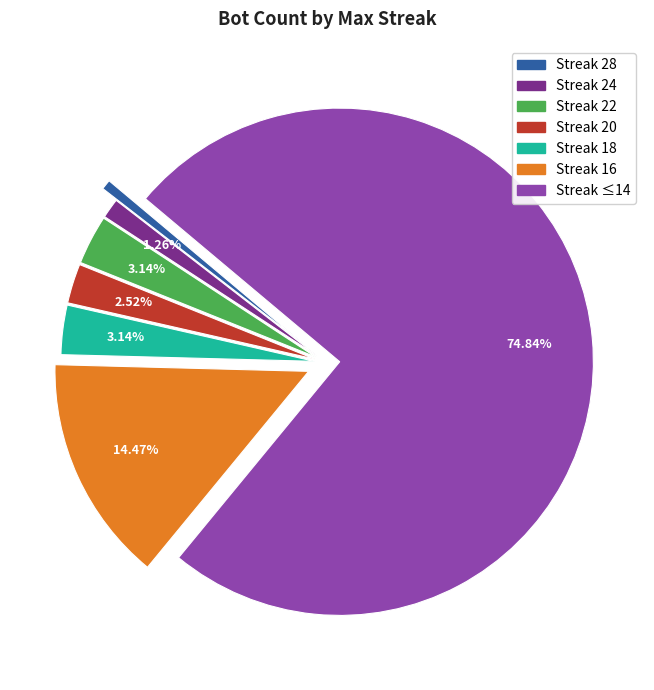

Is there any slice that represents more than half of the pie?

Yes